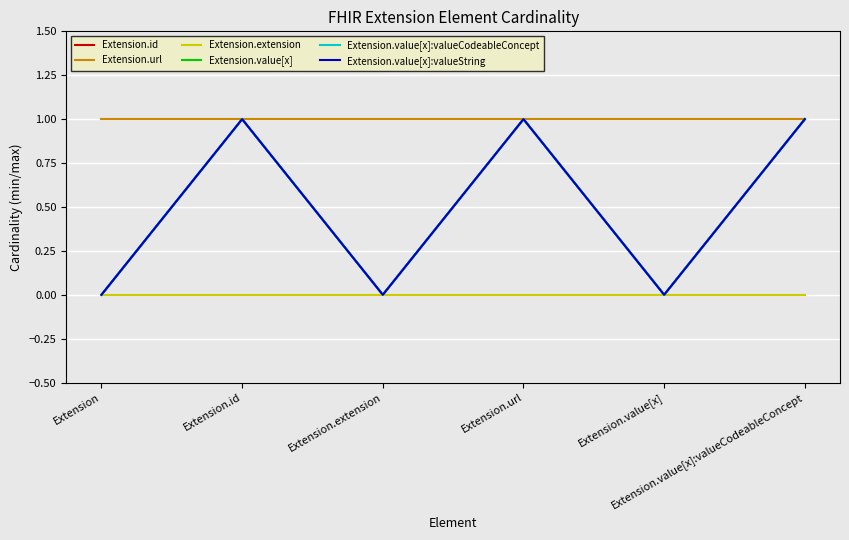

Reading left to right, transcribe all the data shown in this chart.

Extension.id: 0	1	0	1	0	1
Extension.url: 1	1	1	1	1	1
Extension.extension: 0	0	0	0	0	0
Extension.value[x]: 0	1	0	1	0	1
Extension.value[x]:valueCodeableConcept: 0	1	0	1	0	1
Extension.value[x]:valueString: 0	1	0	1	0	1